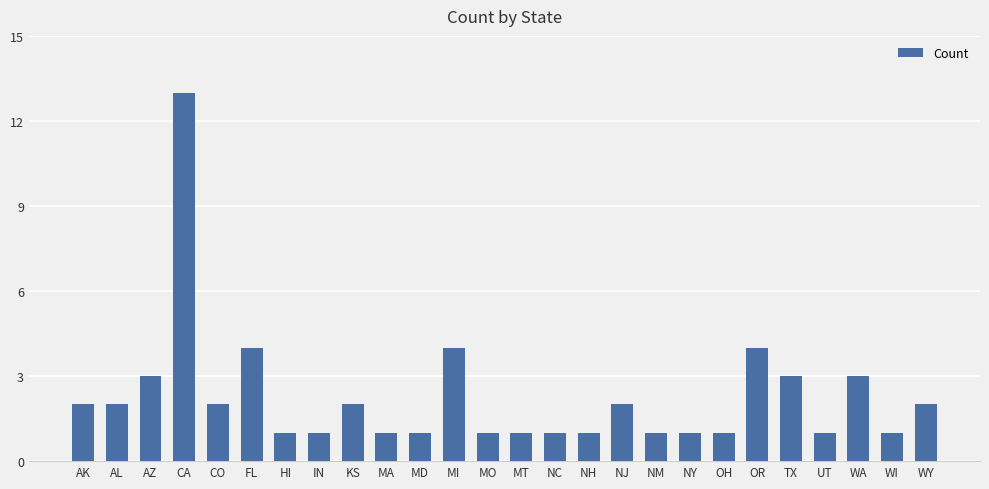

What is the value of the 22nd bar from the left?

3